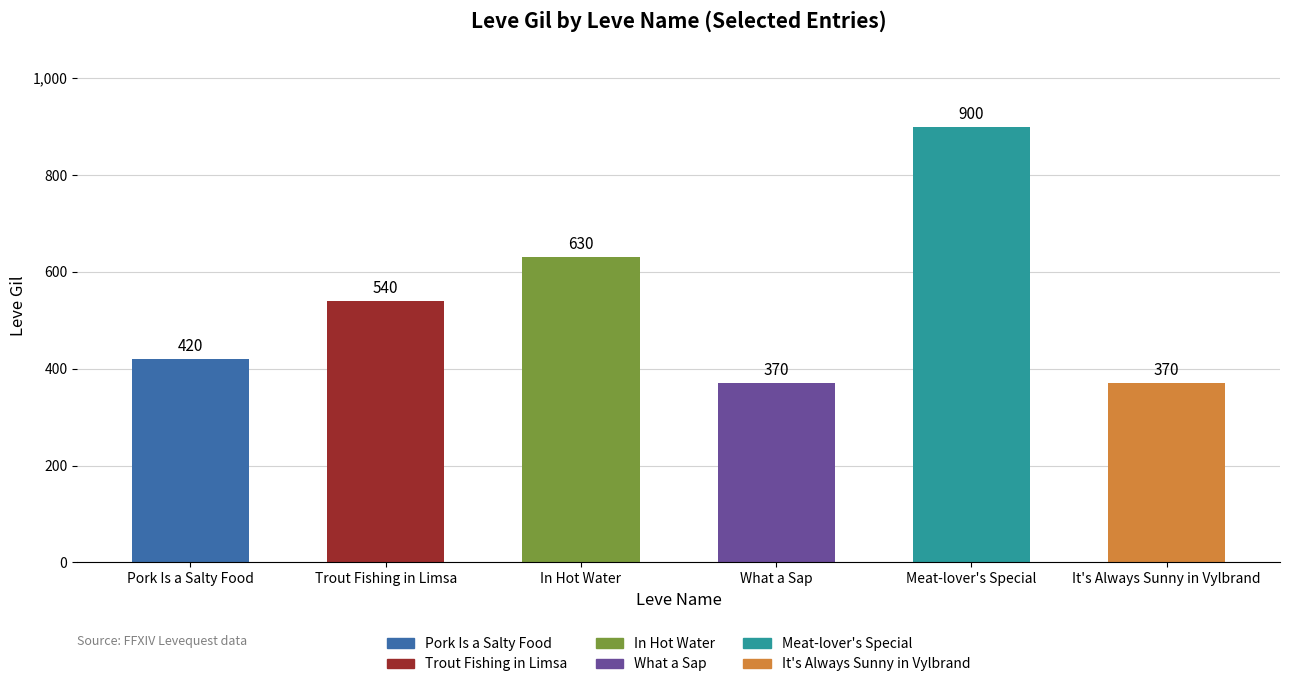

What is the difference between the maximum and minimum values?

530